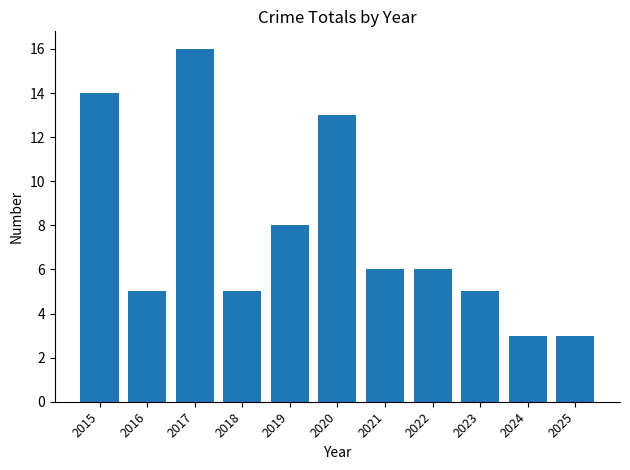

What is the value of the 1st bar from the left?

14